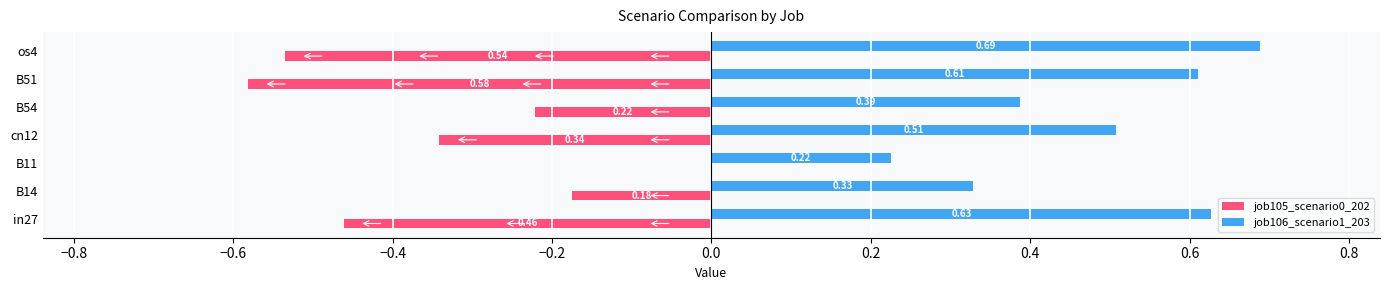

What is the sum of the job106_scenario1_203 values at B14 and in27?

1.0